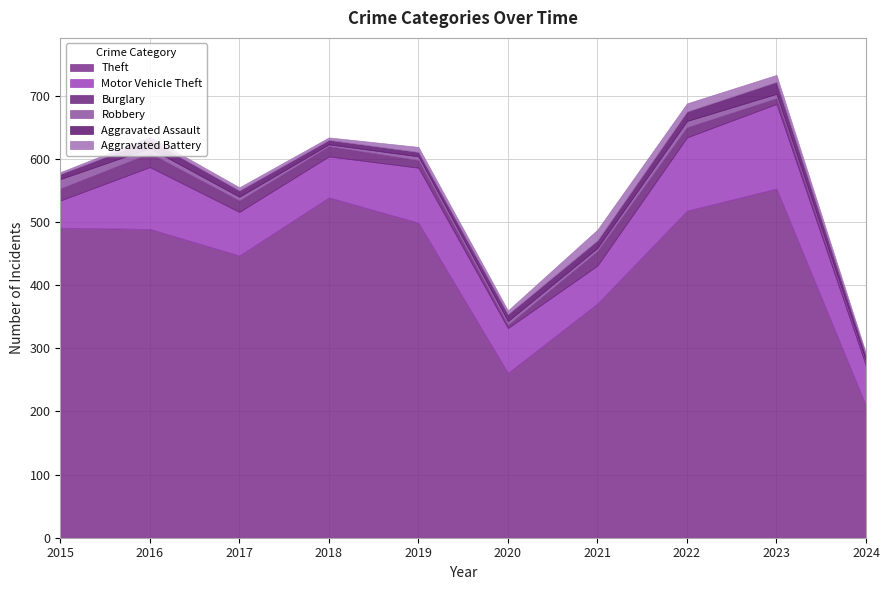

Which series has the largest total across all categories?

Theft